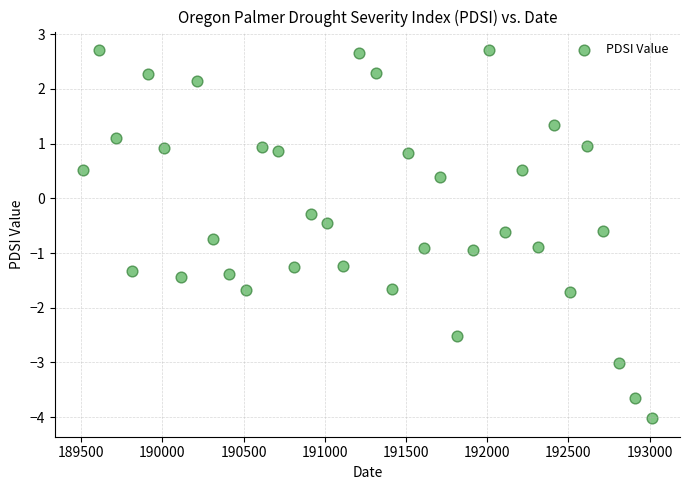

What is the range of X values (max minus min)?

3500.0